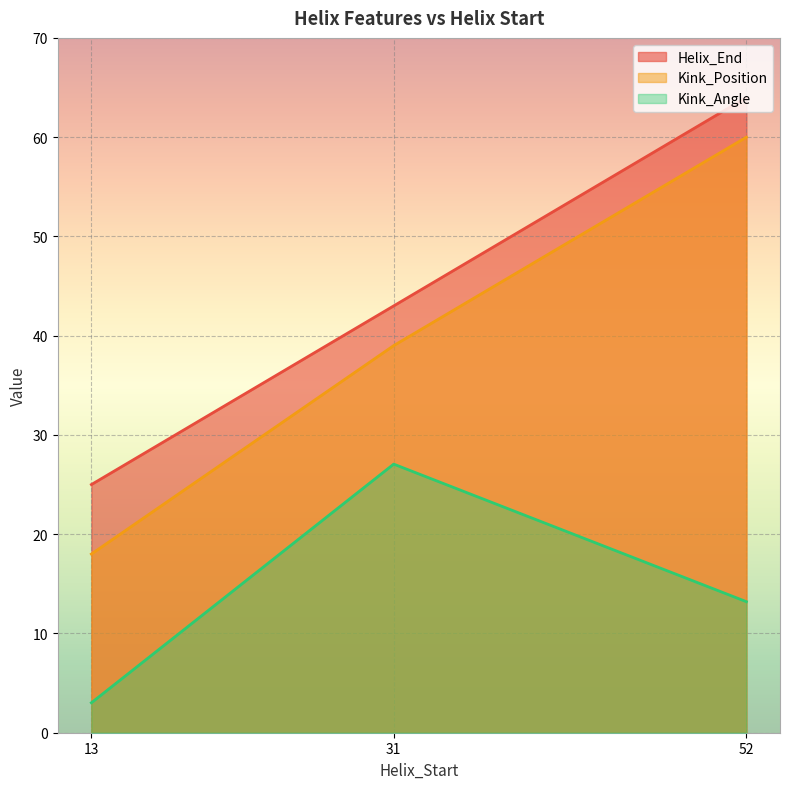

True or false: Kink_Angle has a value of 5.2 at 13.

False